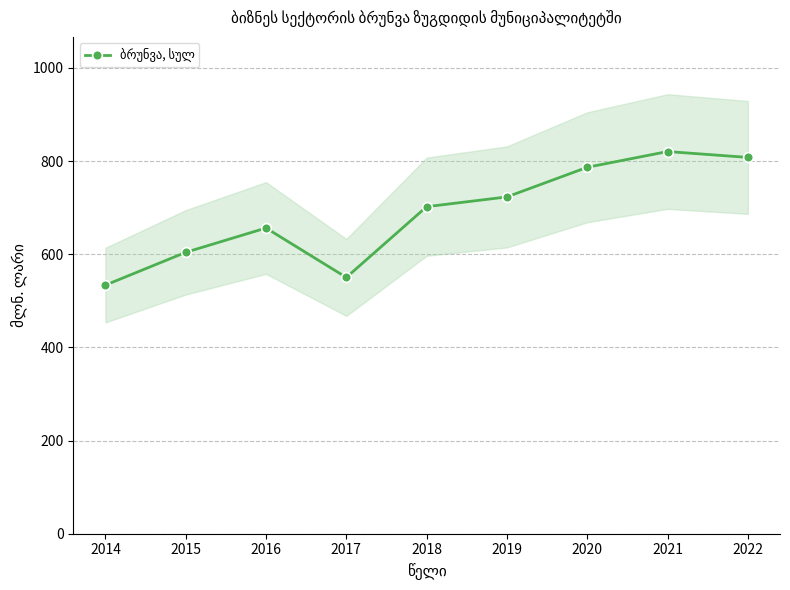

Which label corresponds to the smallest value in the chart?

2014